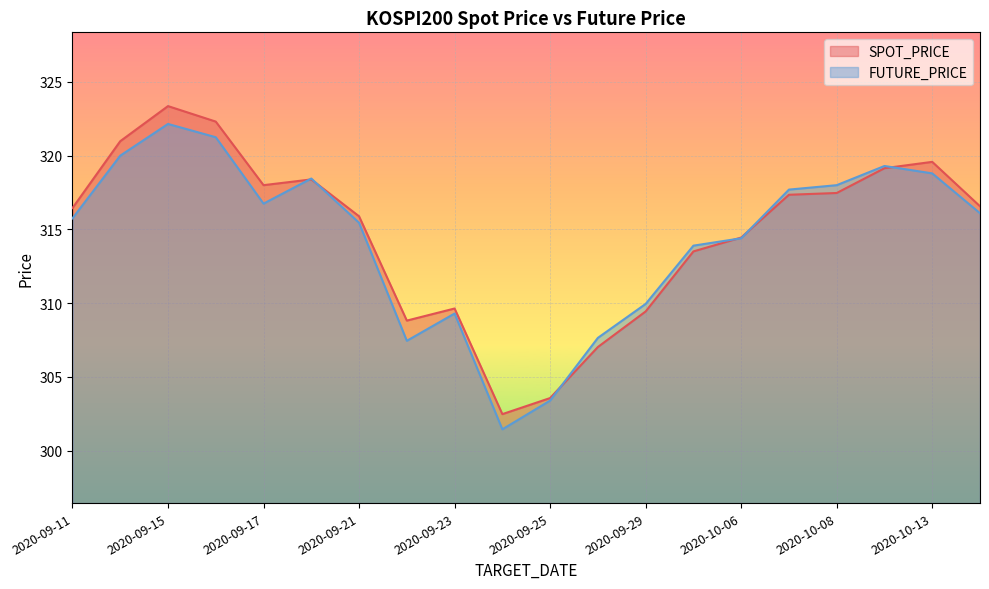

True or false: SPOT_PRICE has more than 1 points higher than both neighbors.

True